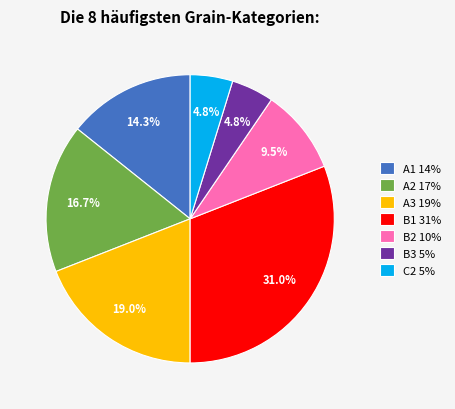

To the nearest percent, what portion does B3 represent?

5%